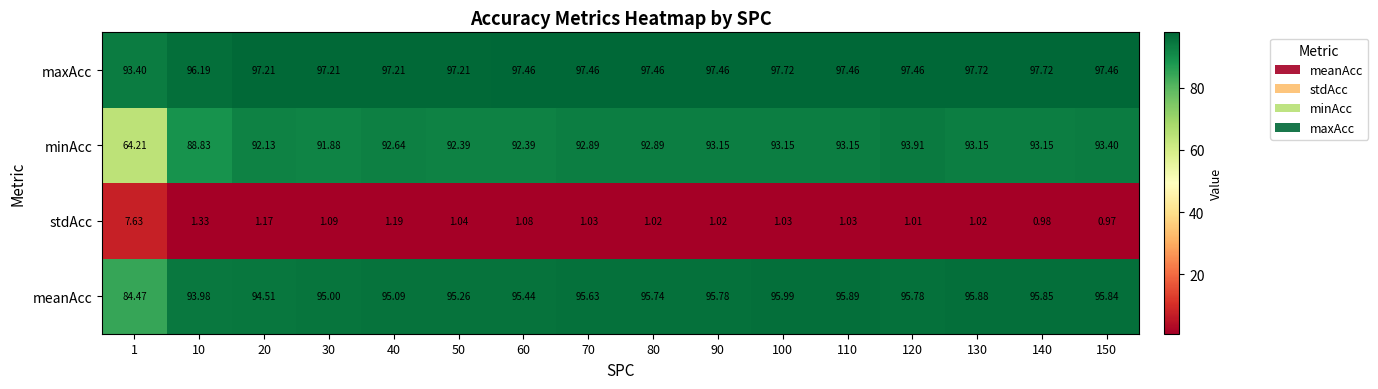

Is the value of maxAcc at 20 greater than the value of meanAcc at 40?

Yes